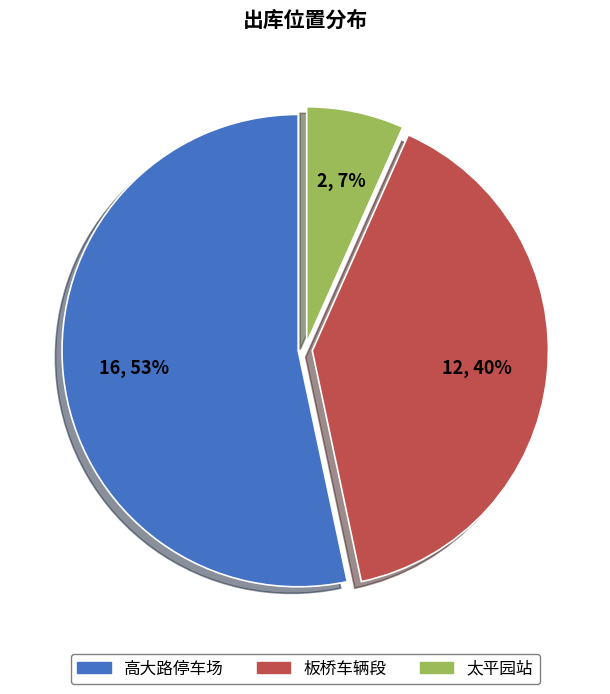

To the nearest percent, what is the combined percentage of 板桥车辆段 and 高大路停车场?

93%